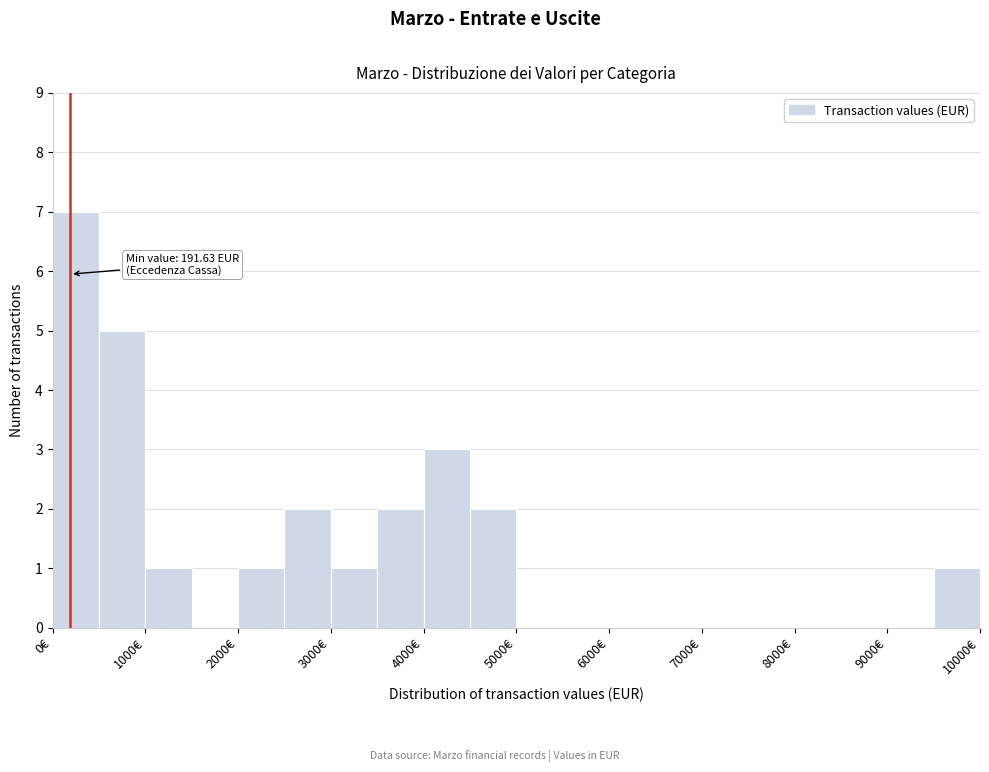

Which range on the x-axis has the tallest bar?

0 to 500